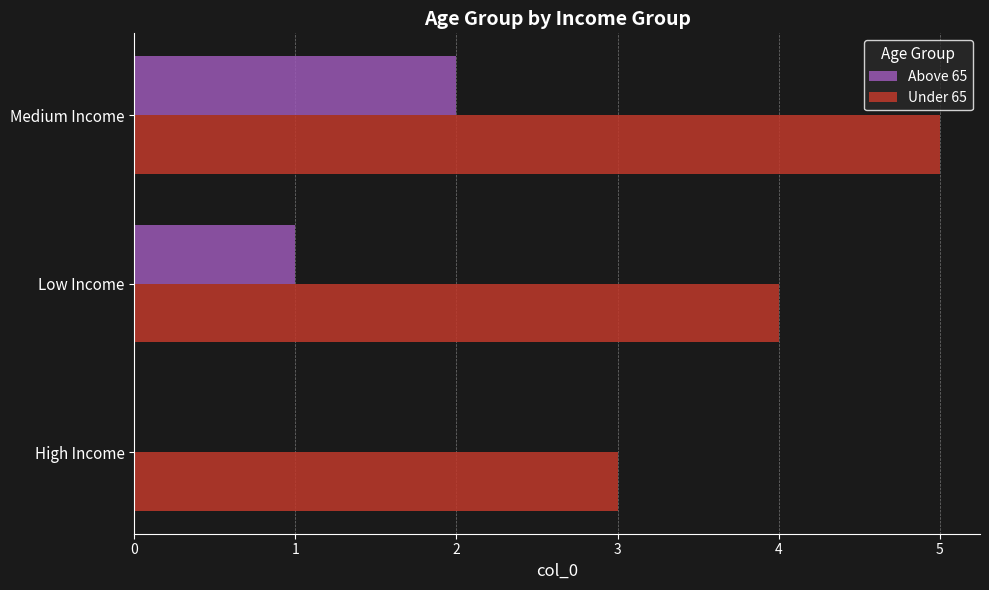

What is the total value across all series at High Income?

3